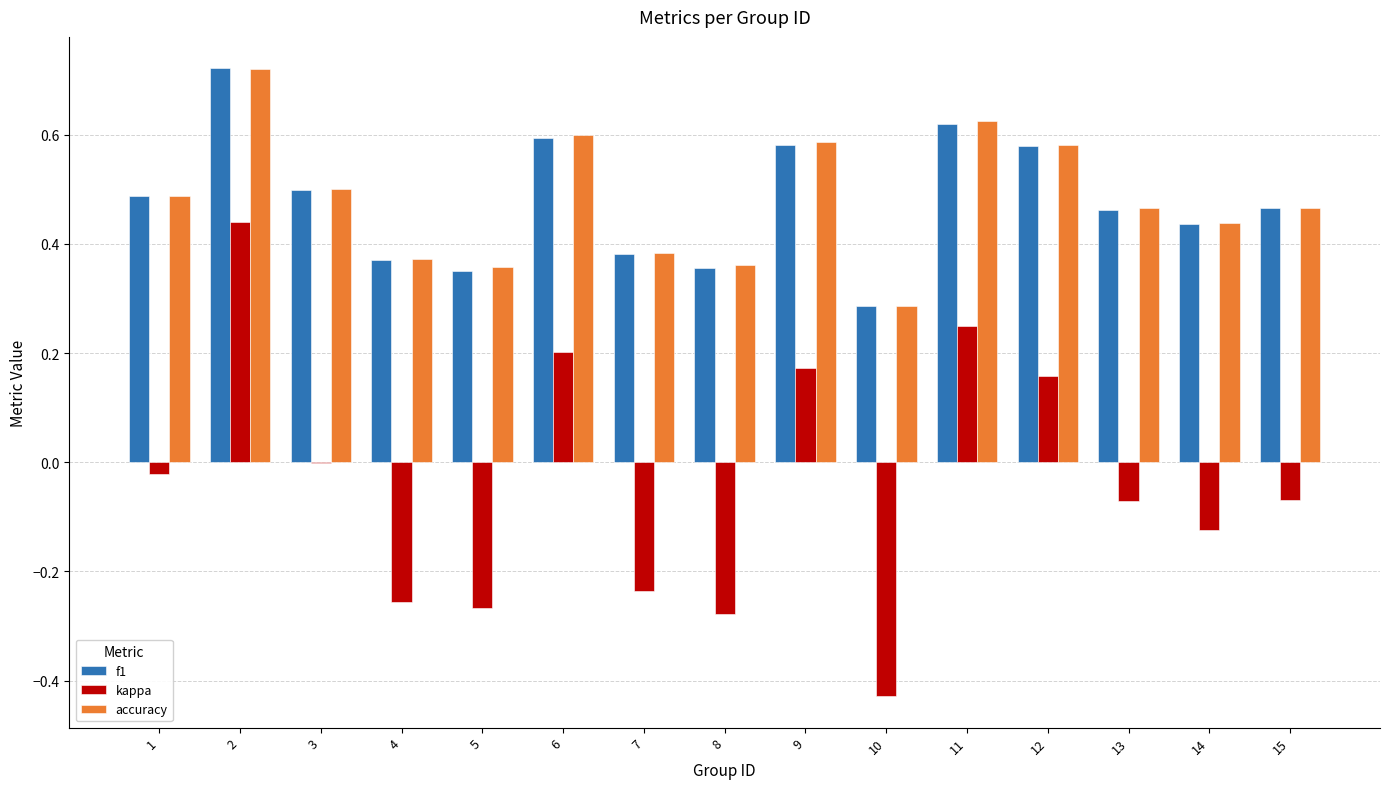

What is the sum of all kappa values?

-0.5